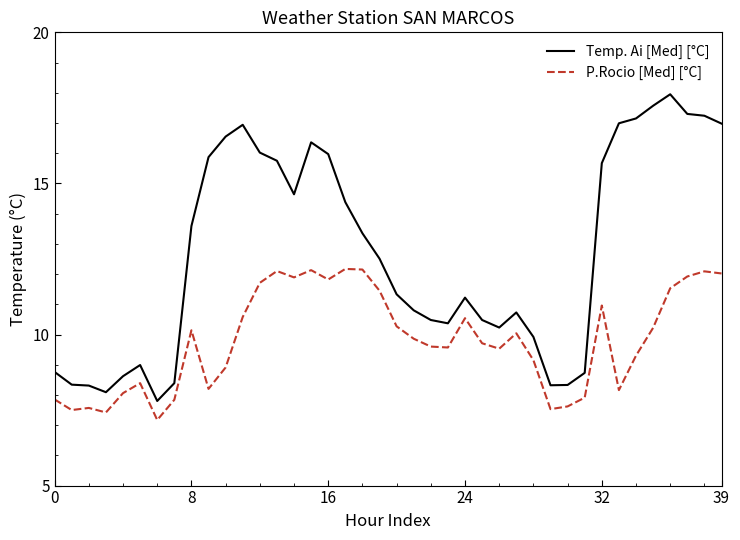

True or false: Temp. Ai [Med] [°C] has more than 2 interior local peaks.

True